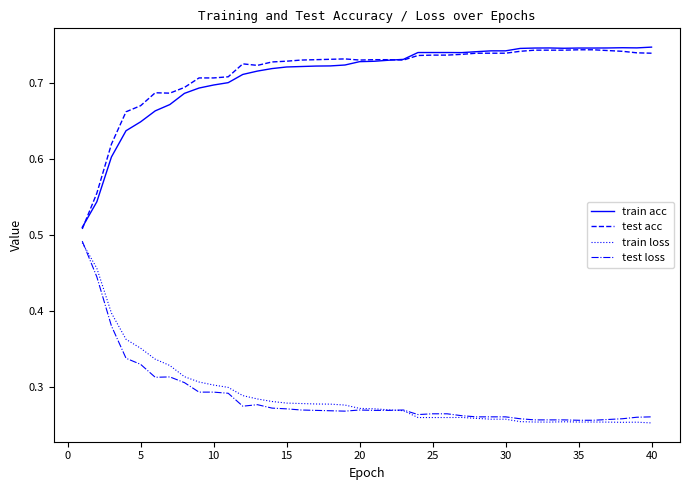

True or false: test loss and test acc cross at least once.

False